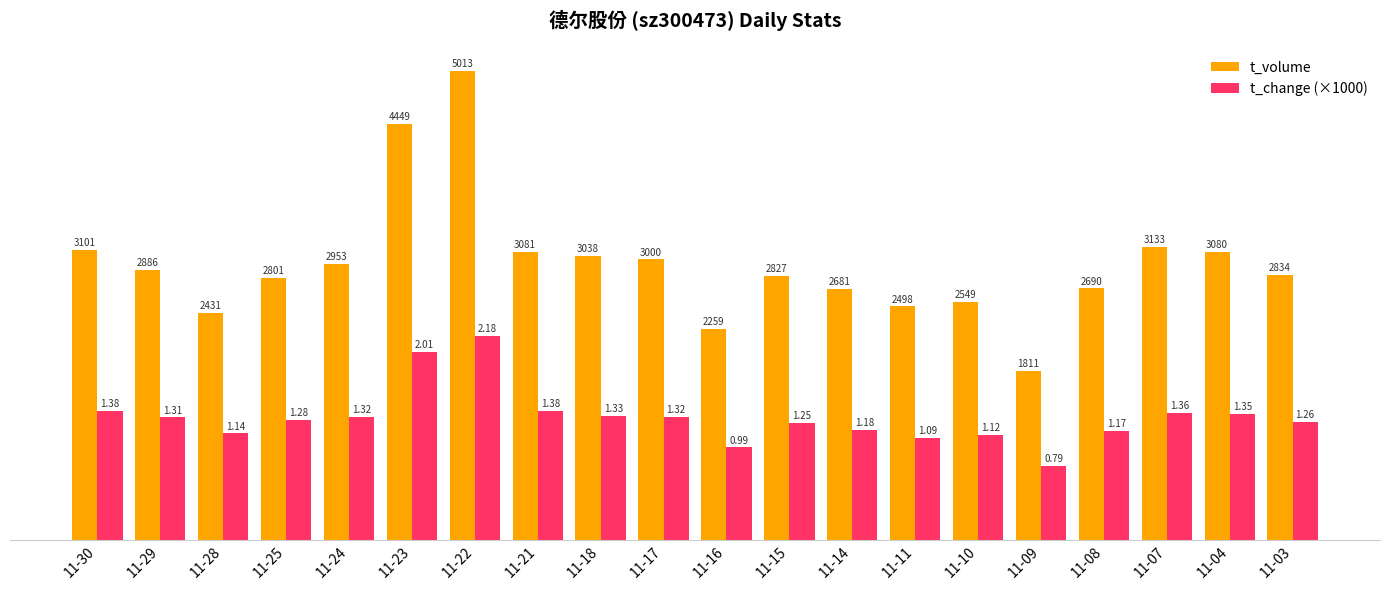

What is the maximum value shown in the chart?

5013.0